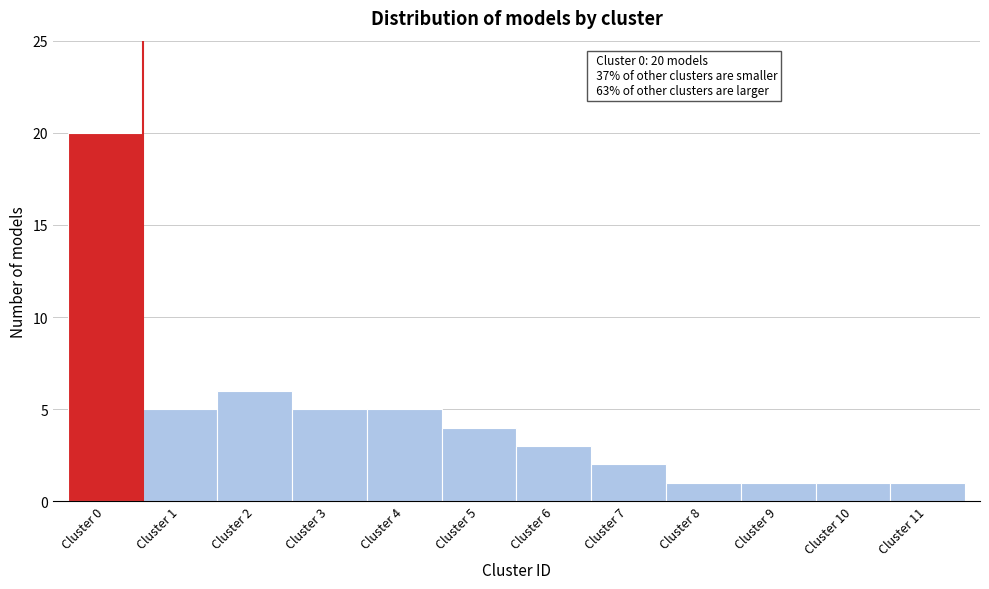

Over which range of the x-axis is the bar tallest?

-0.5 to 0.5